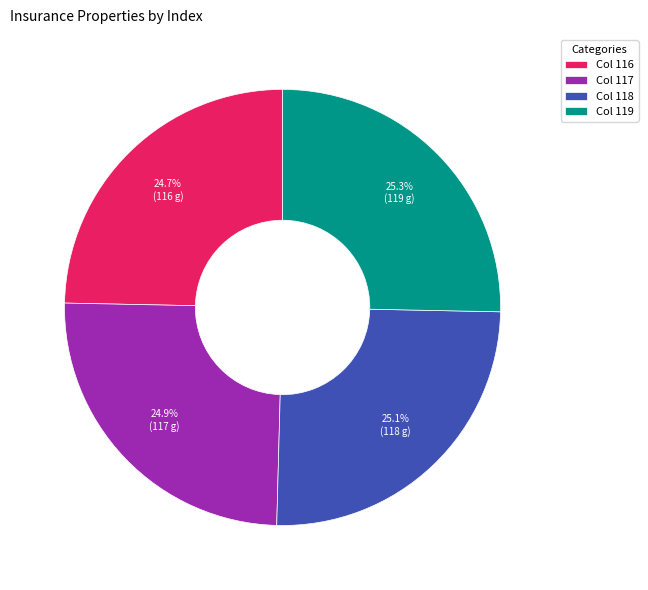

What is the total percentage of Col 119 and Col 118?

50.4%